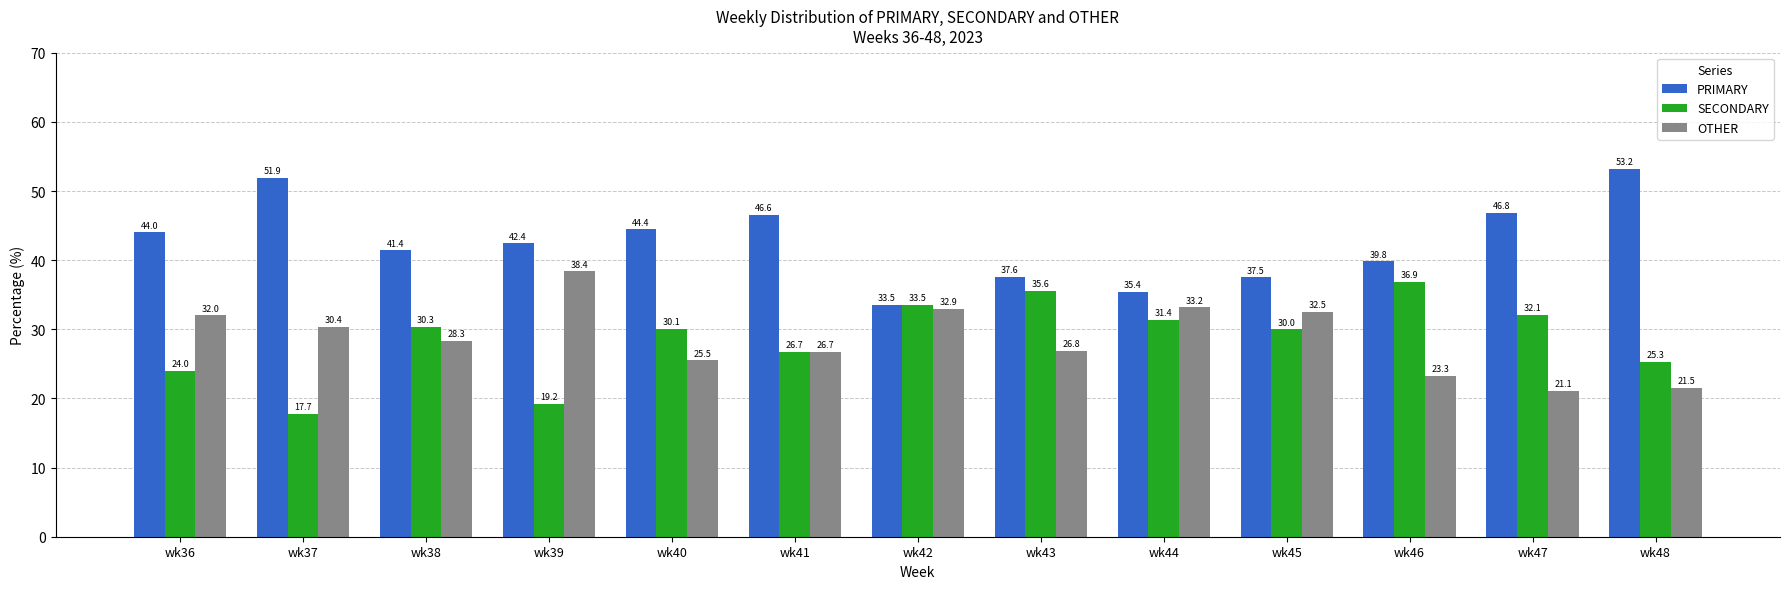

What is the smallest value displayed?

17.7